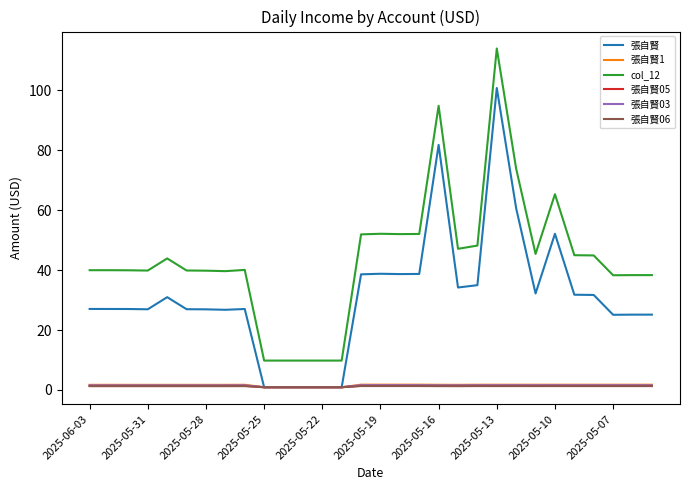

What is the greatest value displayed?

114.0